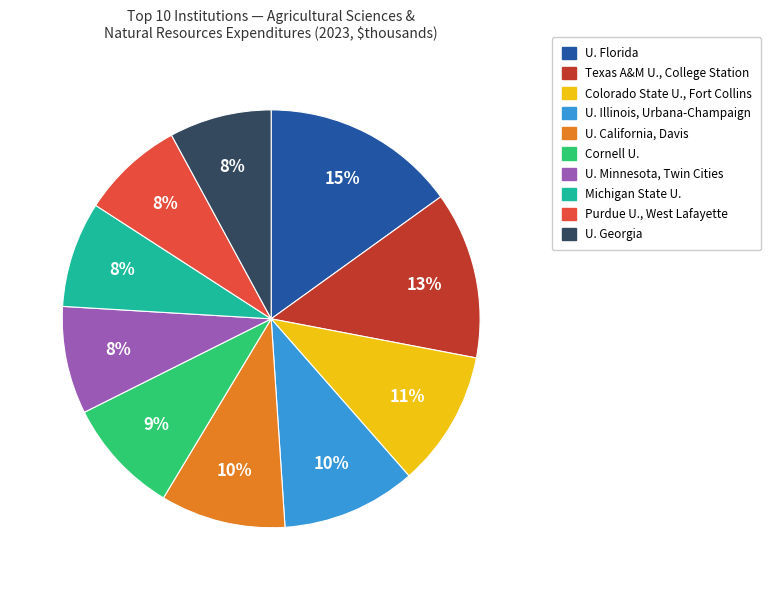

To the nearest percent, what is the average slice percentage?

10%